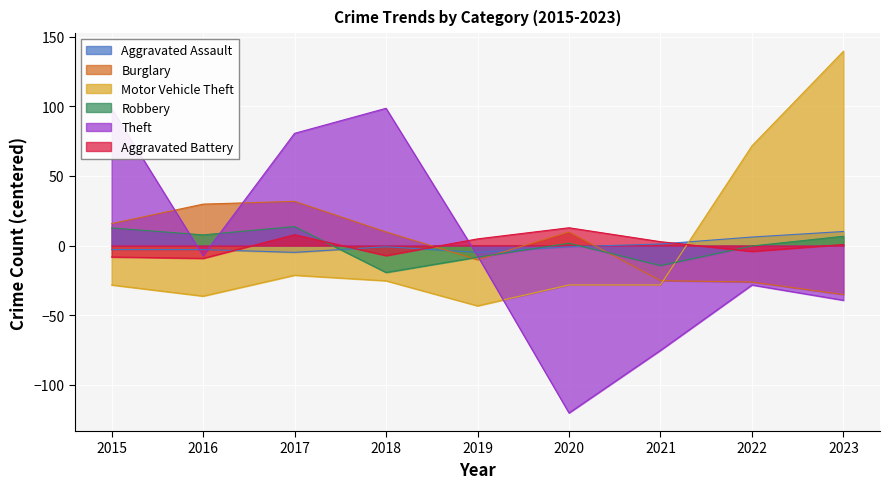

What is the smallest value displayed?

-120.3